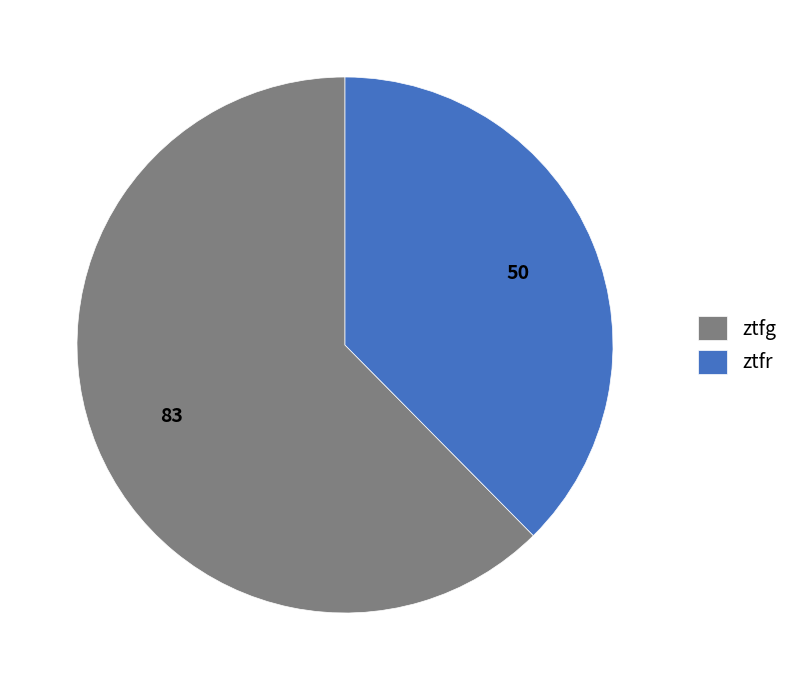

Which slice represents more than half of the pie?

ztfg